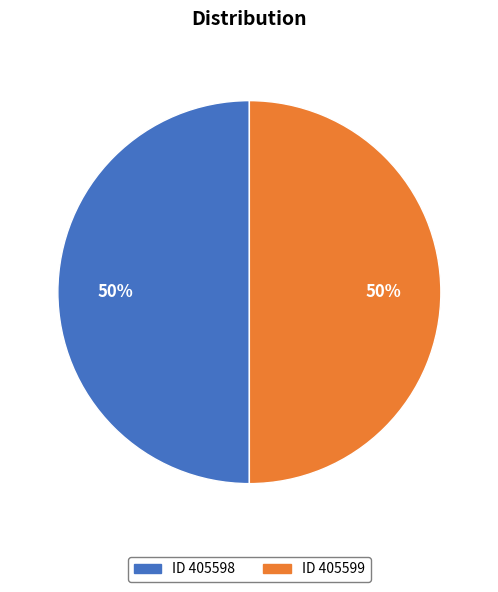

To the nearest percent, what is the average slice percentage?

50%